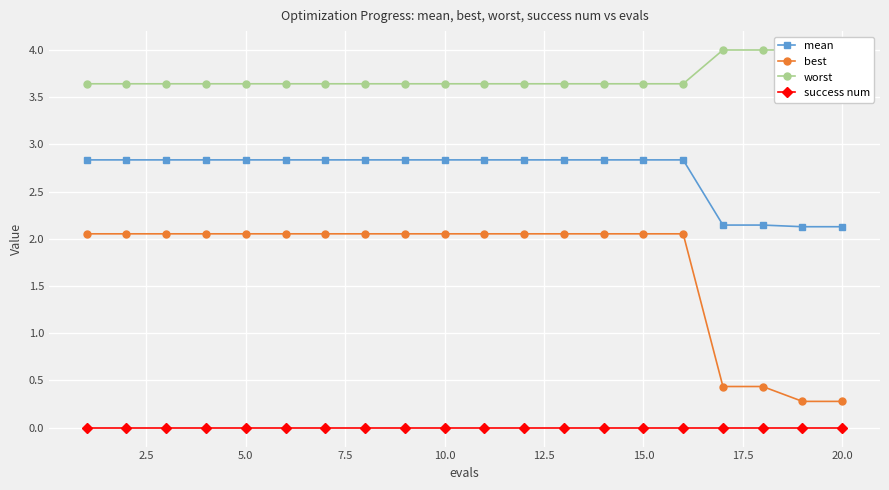

True or false: success num and best intersect in this chart.

False